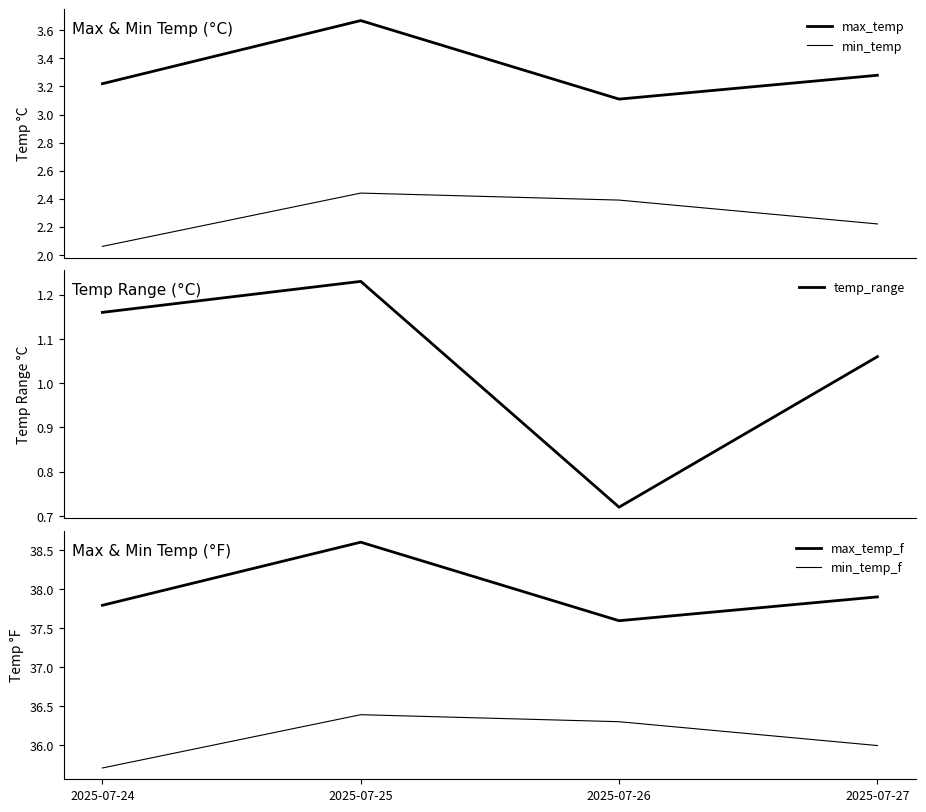

The value of max_temp_f at 2025-07-26 is 23.9. True or false?

False